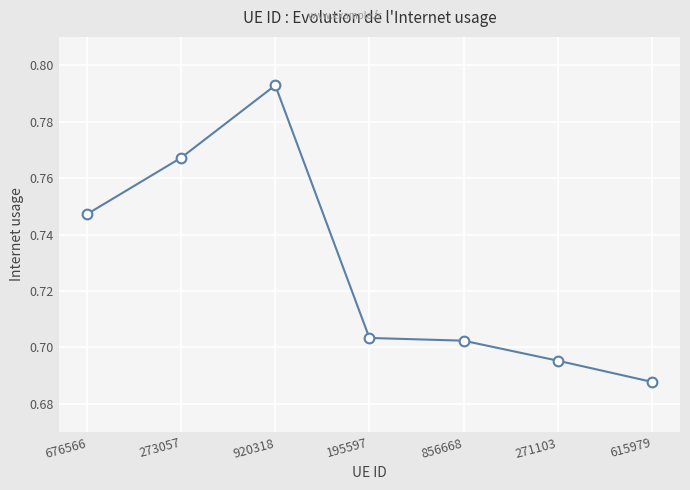

At which label is the value closest to 0?

615979